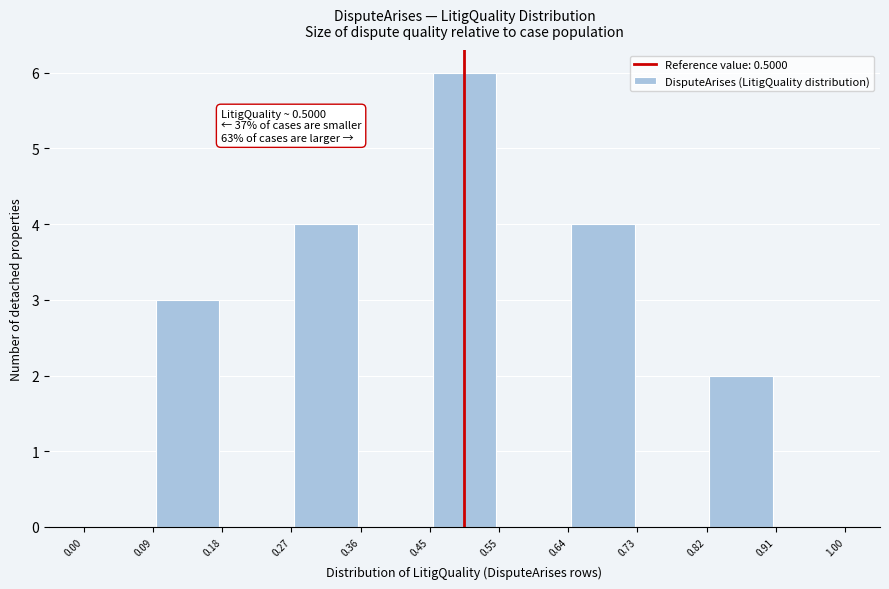

Which range on the x-axis has the tallest bar?

0.45 to 0.55